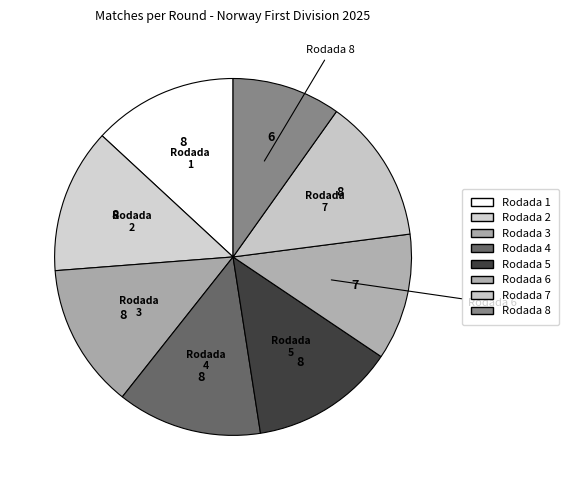

Count the number of slices in the pie.

8